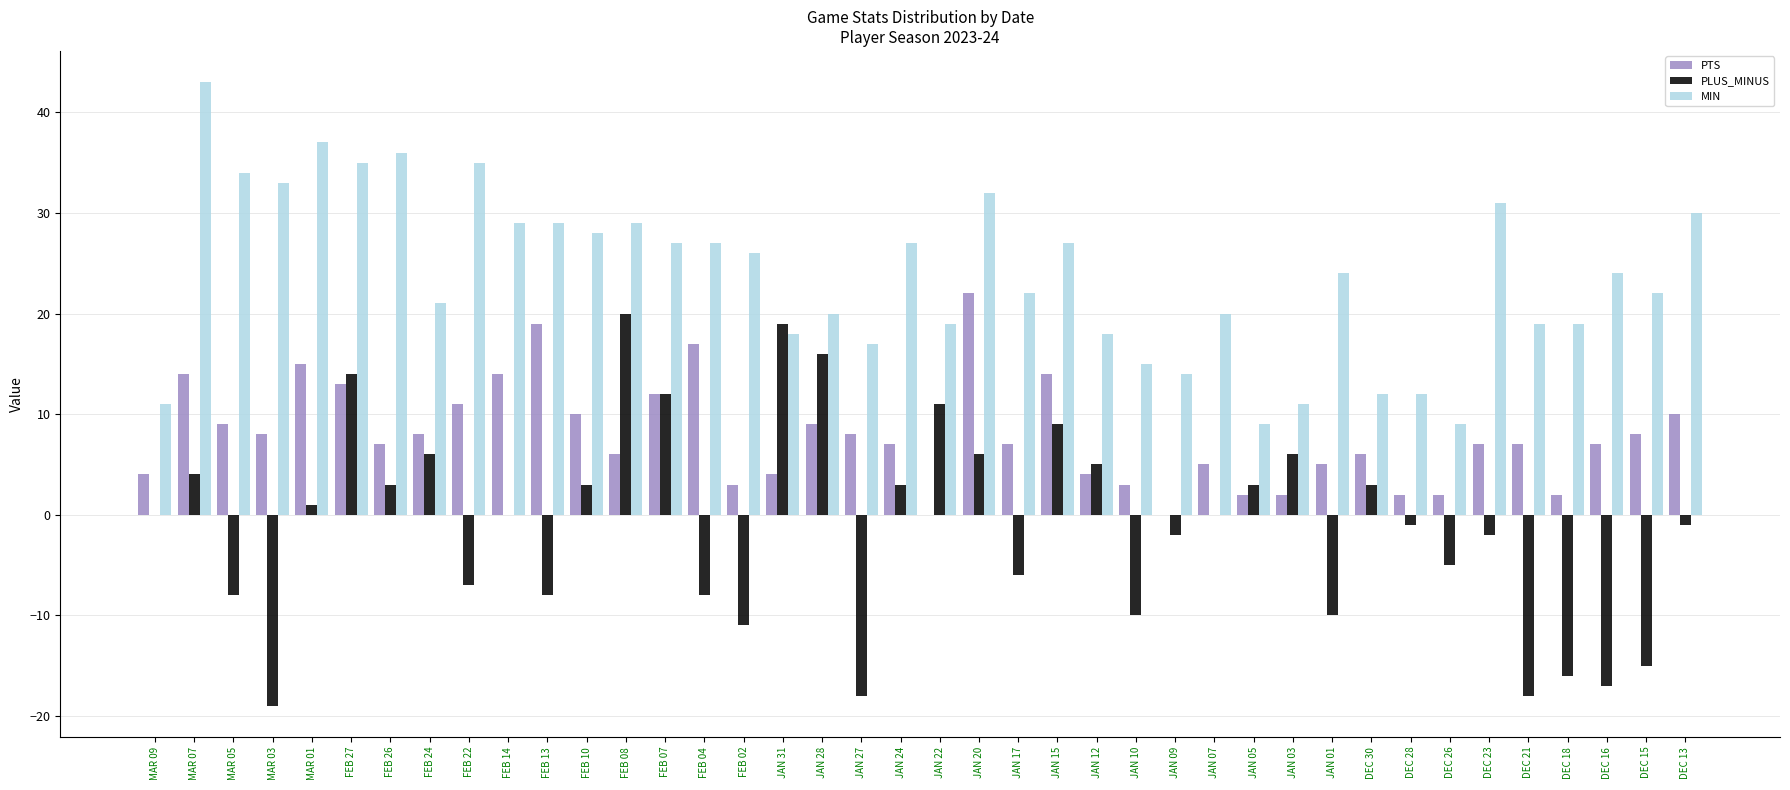

The value of MIN at JAN 20 is 16. True or false?

False